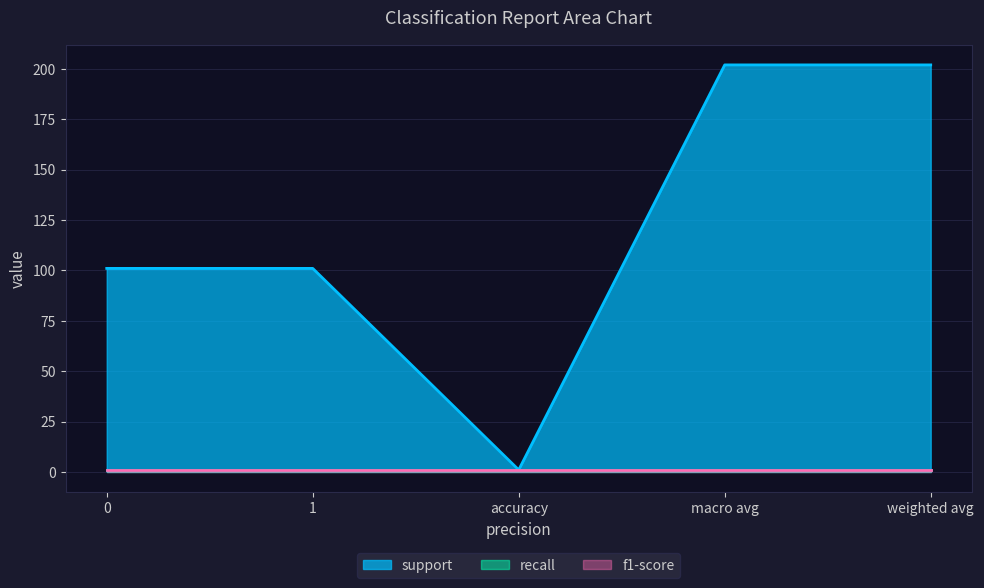

True or false: support and f1-score intersect in this chart.

False